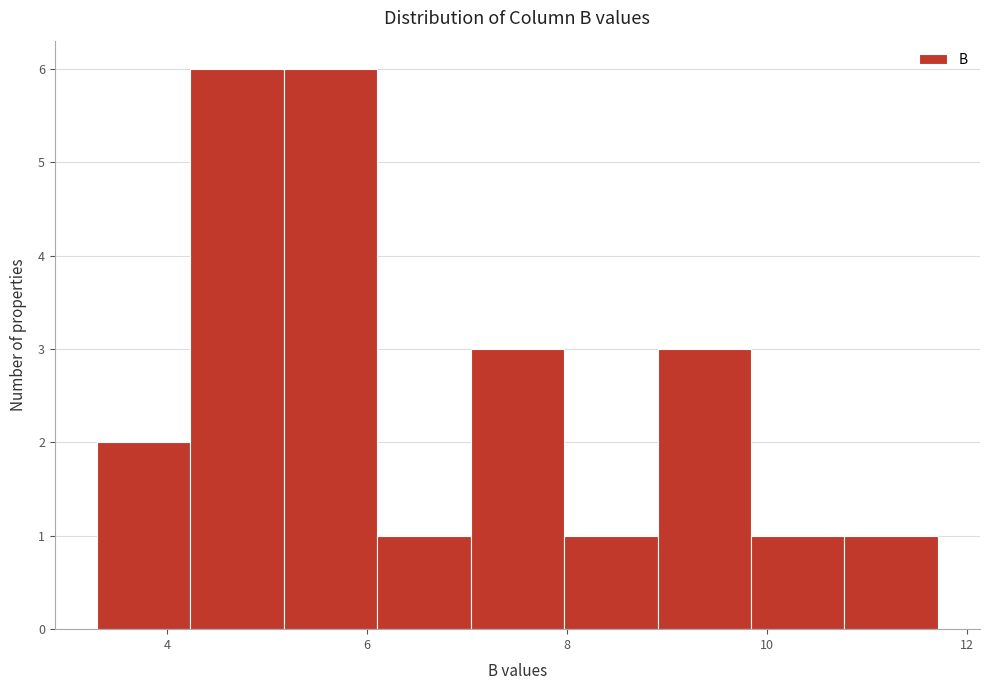

Reading left to right, transcribe this chart: for each bar, give the range it covers on the x-axis and its height. Neither the bar edges nor the heights are printed on the chart, so give them approximately, as read against the axes.

3.4 to 4.2: 2
4.2 to 5.2: 6
5.2 to 6.2: 6
6.2 to 7.0: 1
7.0 to 8.0: 3
8.0 to 9.0: 1
9.0 to 9.8: 3
9.8 to 10.8: 1
10.8 to 11.8: 1